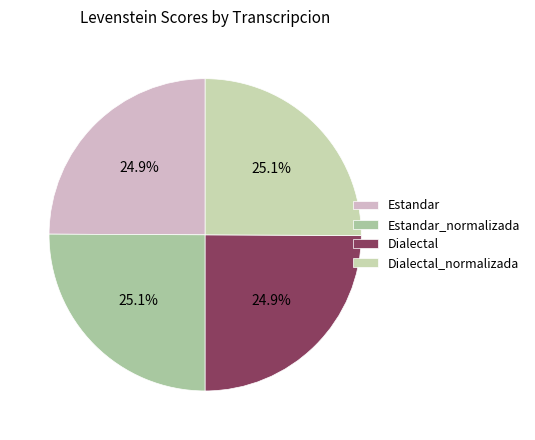

Combined, what portion of the pie is Dialectal_normalizada and Estandar_normalizada?

50.1%